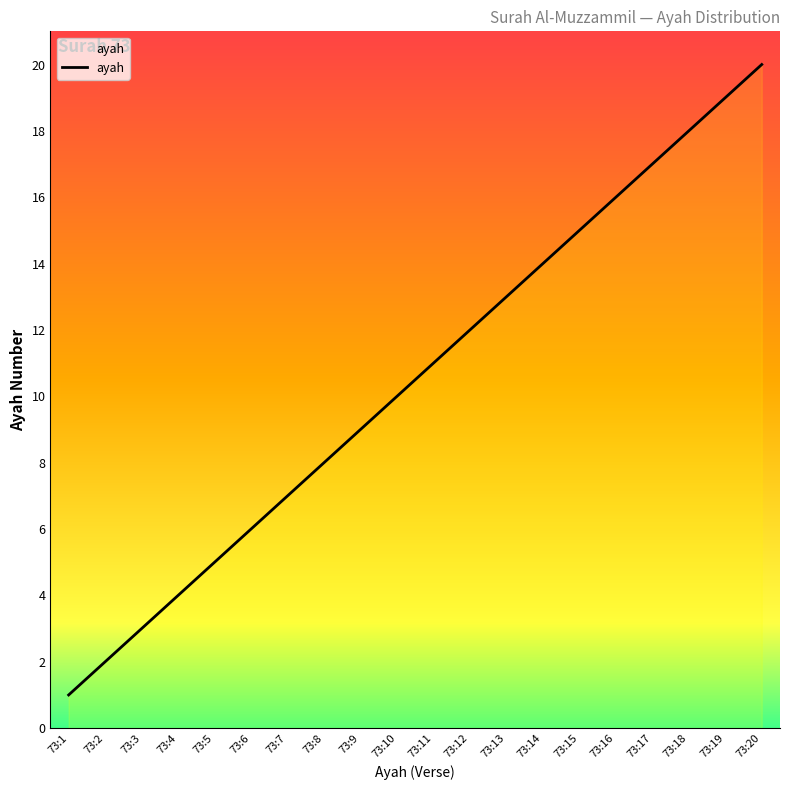

List the labels in order of value, smallest first.

73:1, 73:2, 73:3, 73:4, 73:5, 73:6, 73:7, 73:8, 73:9, 73:10, 73:11, 73:12, 73:13, 73:14, 73:15, 73:16, 73:17, 73:18, 73:19, 73:20